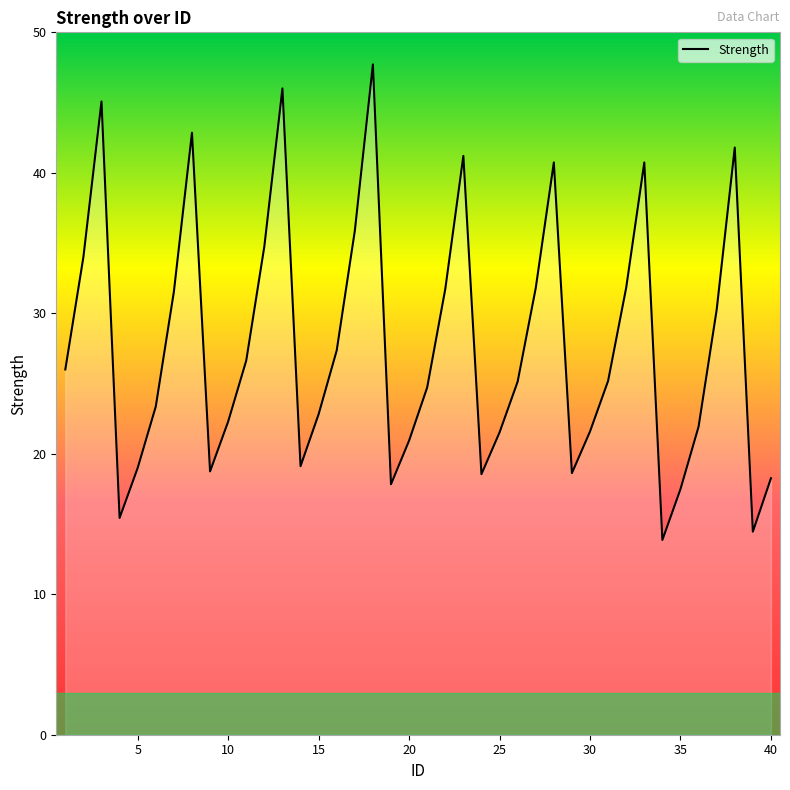

What is the maximum value shown in the chart?

47.7